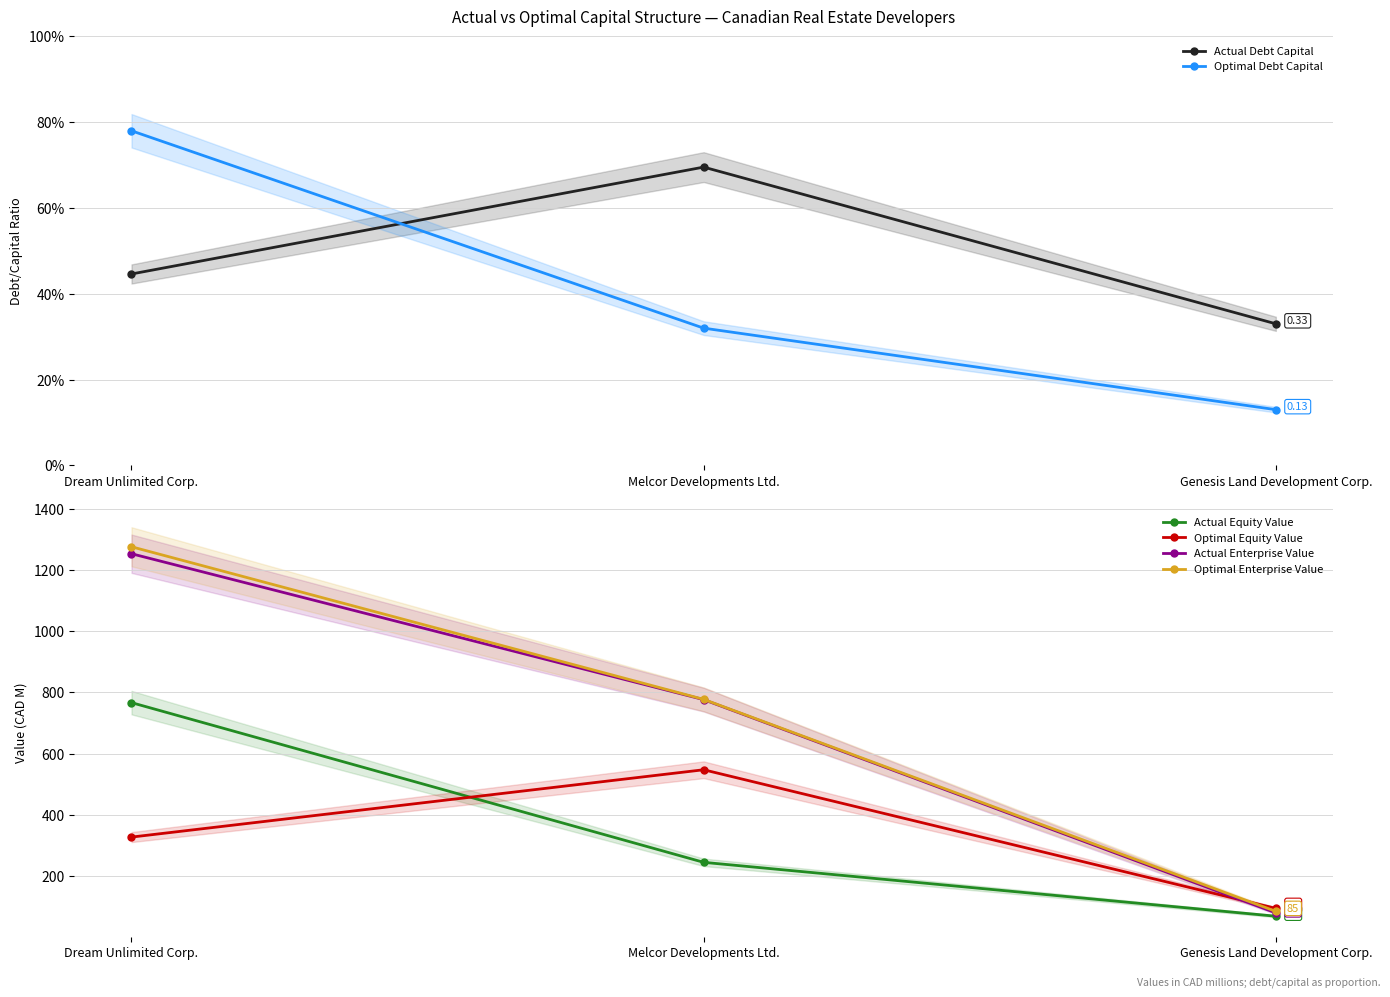

At which label is Actual Equity Value closest to 417?

Melcor Developments Ltd.